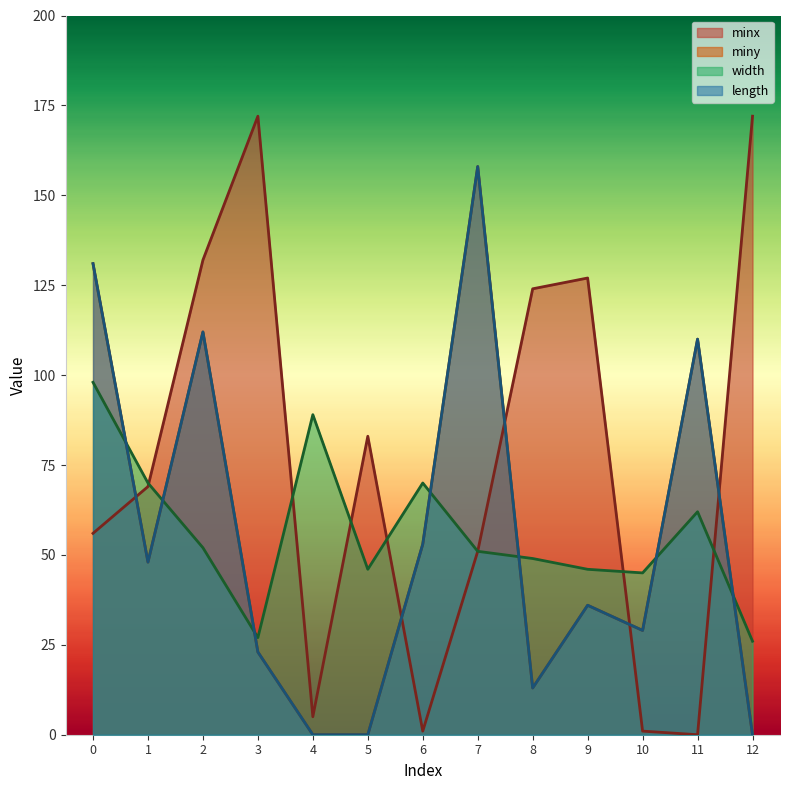

True or false: minx and miny intersect in this chart.

True